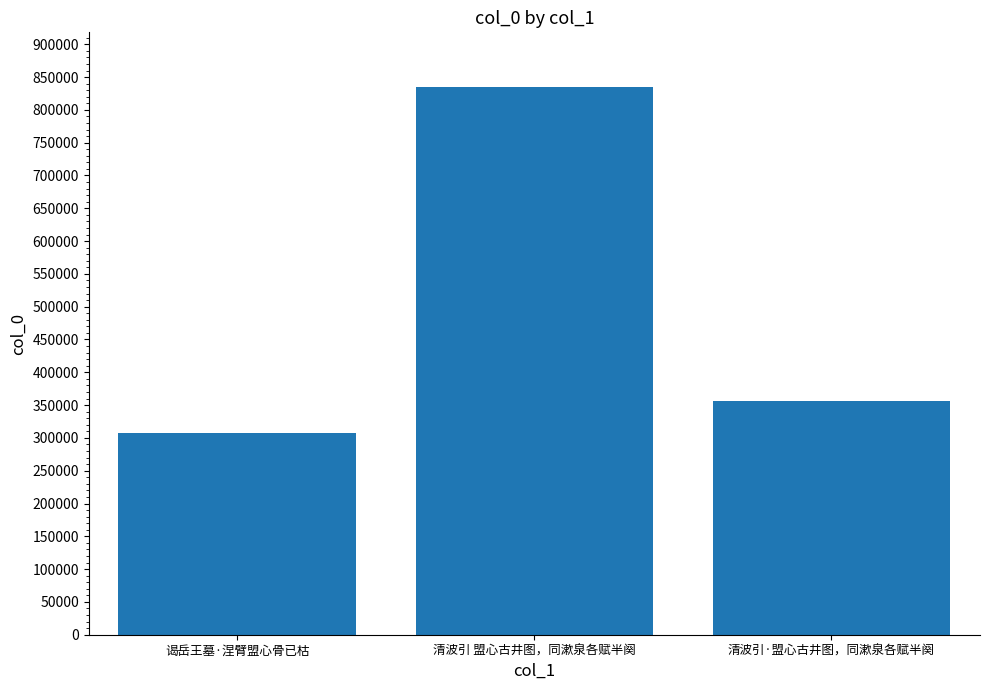

What is the value of the 1st bar from the left?

307665